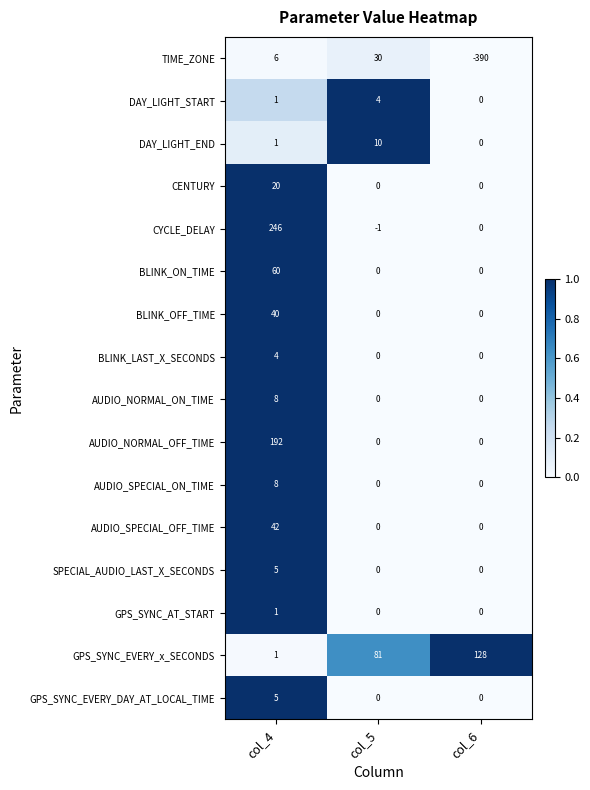

The DAY_LIGHT_START series shows 0 at col_6. True or false?

True